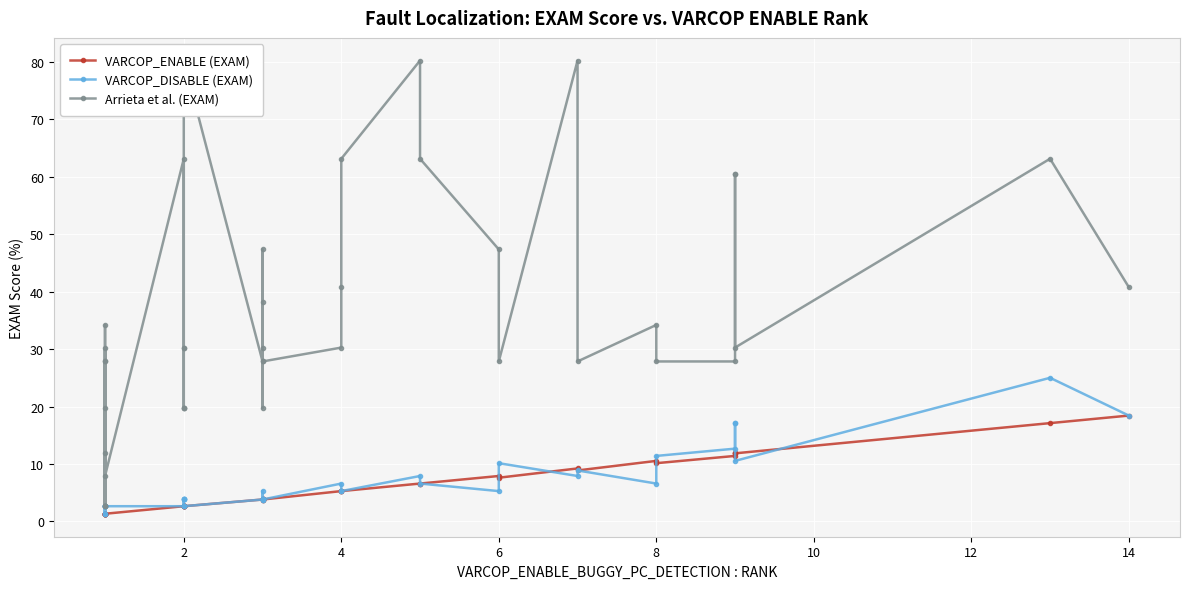

Which series ends up on top after the final intersection of VARCOP_DISABLE (EXAM) and VARCOP_ENABLE (EXAM)?

VARCOP_DISABLE (EXAM)